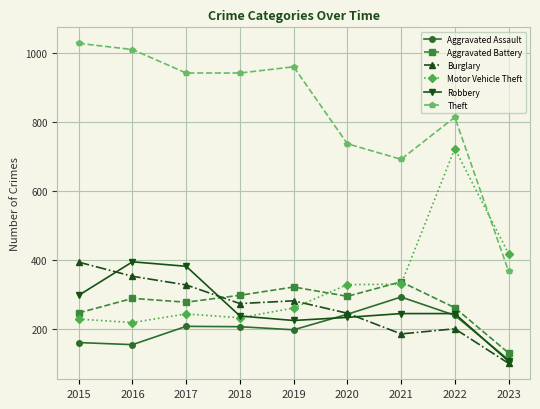

What is the sum of all Burglary values?

2356